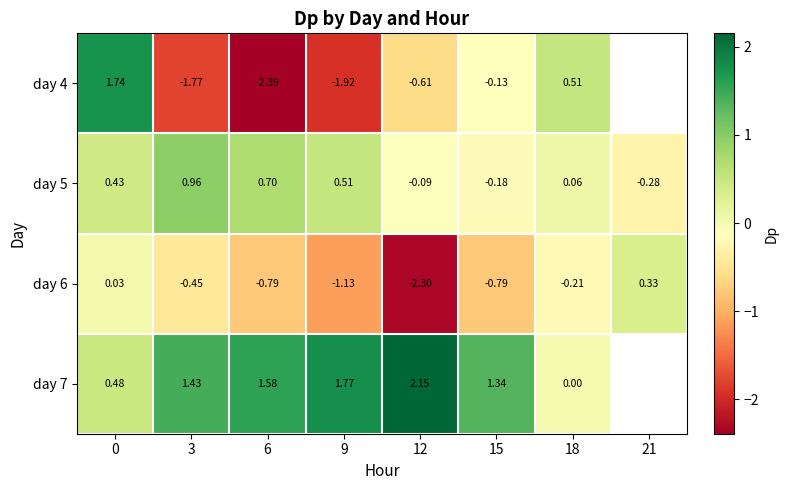

Is the value of day 4 at 0 greater than the value of day 5 at 6?

Yes